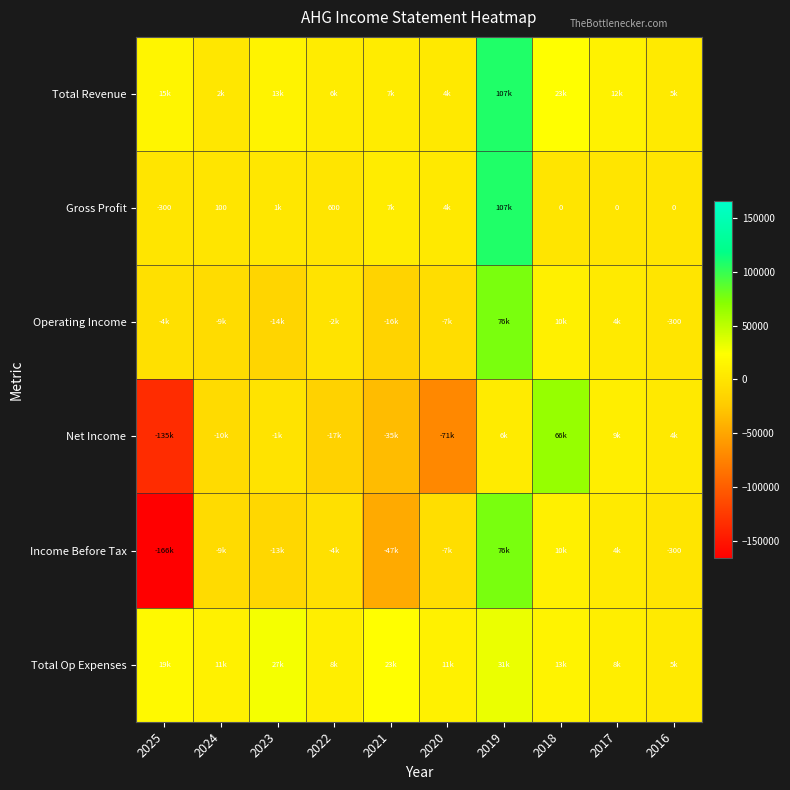

Is it true that Income Before Tax equals -300 at 2016?

True